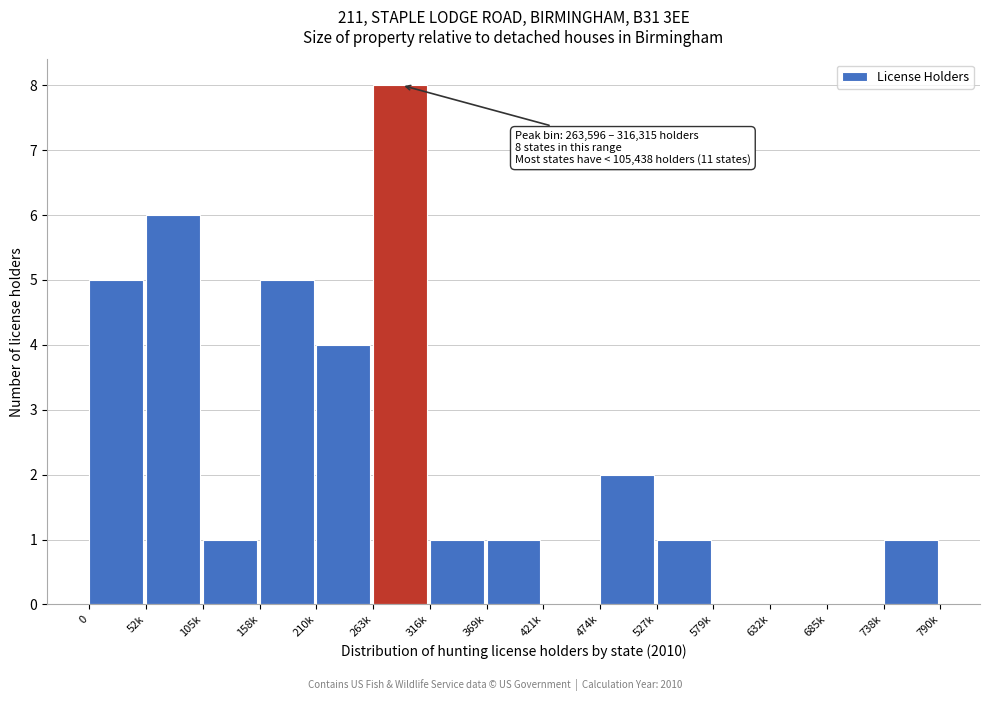

Reading left to right, transcribe all the data shown in this chart.

0=5	52k=6	105k=1	158k=5	210k=4	263k=8	316k=1	369k=1	421k=0	474k=2	527k=1	579k=0	632k=0	685k=0	738k=1